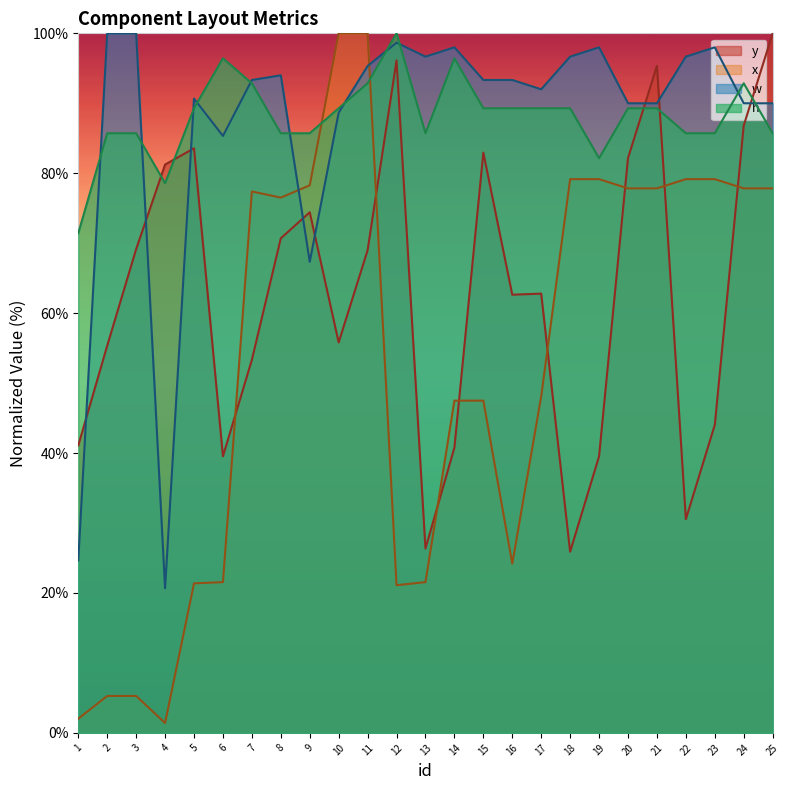

Between 18 and 5, which is larger?

5